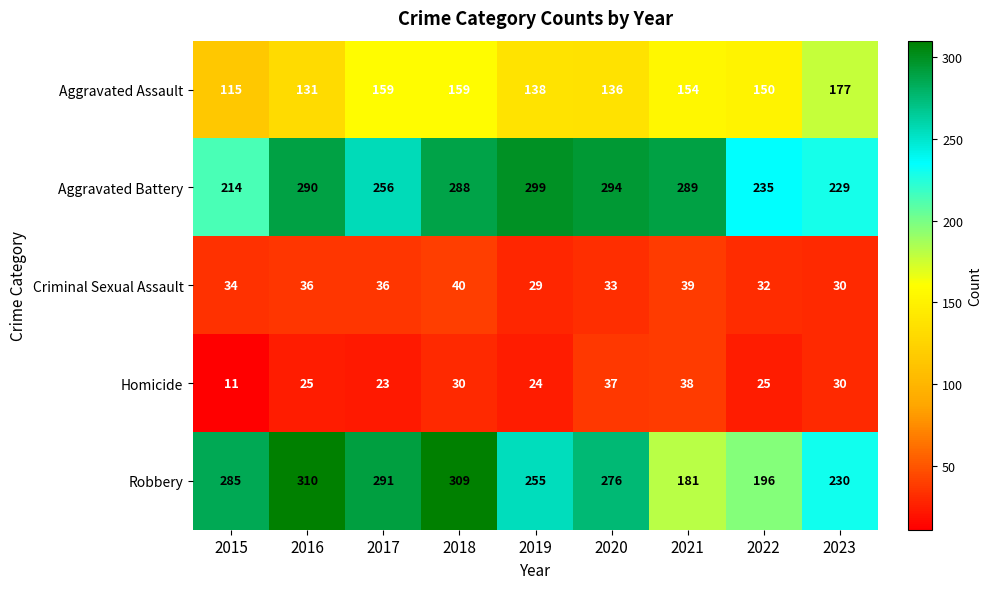

Which series has the largest range (max minus min)?

Robbery